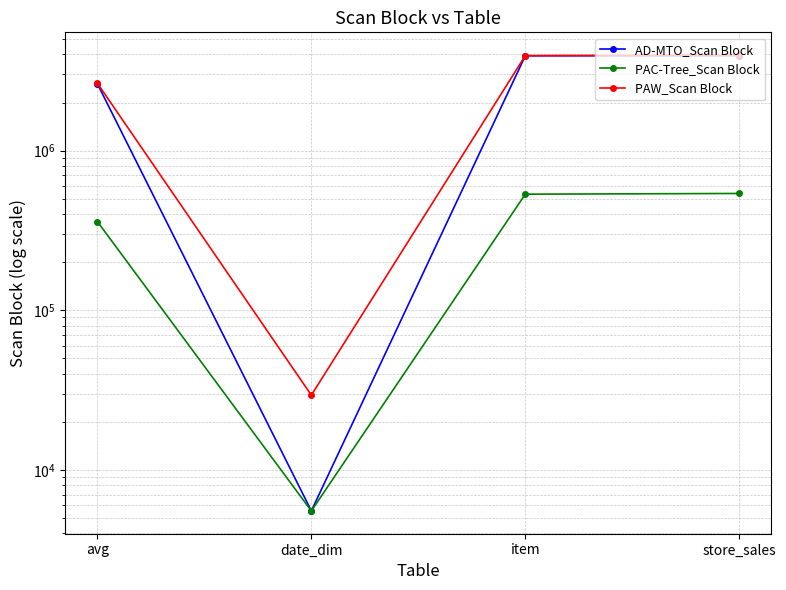

What is the difference between the maximum and minimum values in the PAW_Scan Block series?

3932977.0